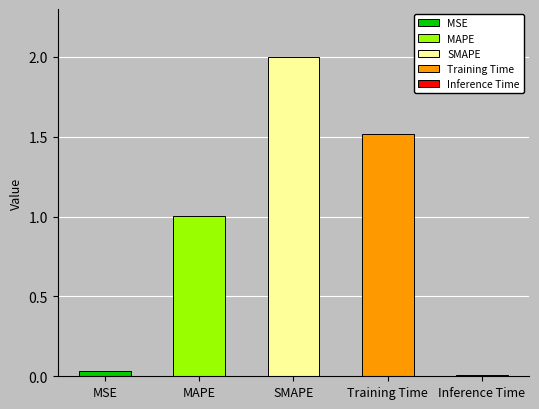

Which has a higher value, Inference Time or Training Time?

Training Time